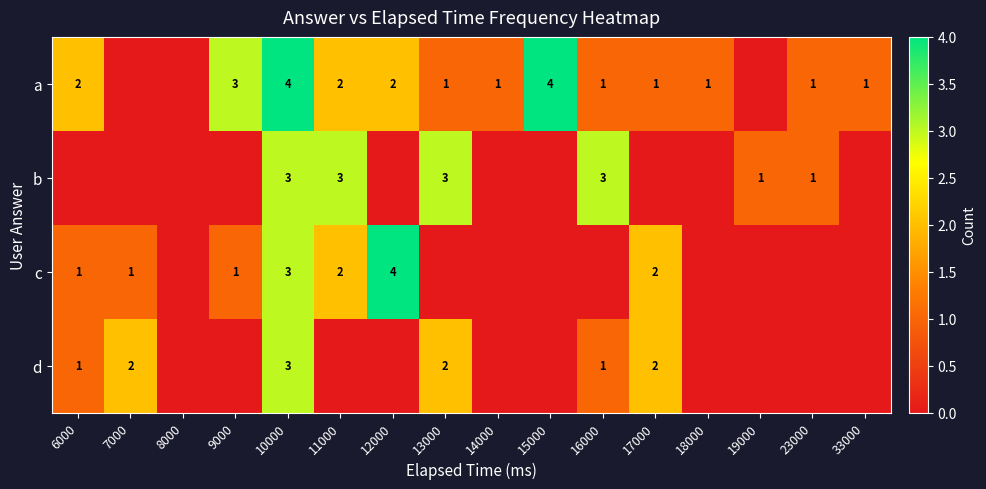

Is it true that a equals 3 at 6000?

False